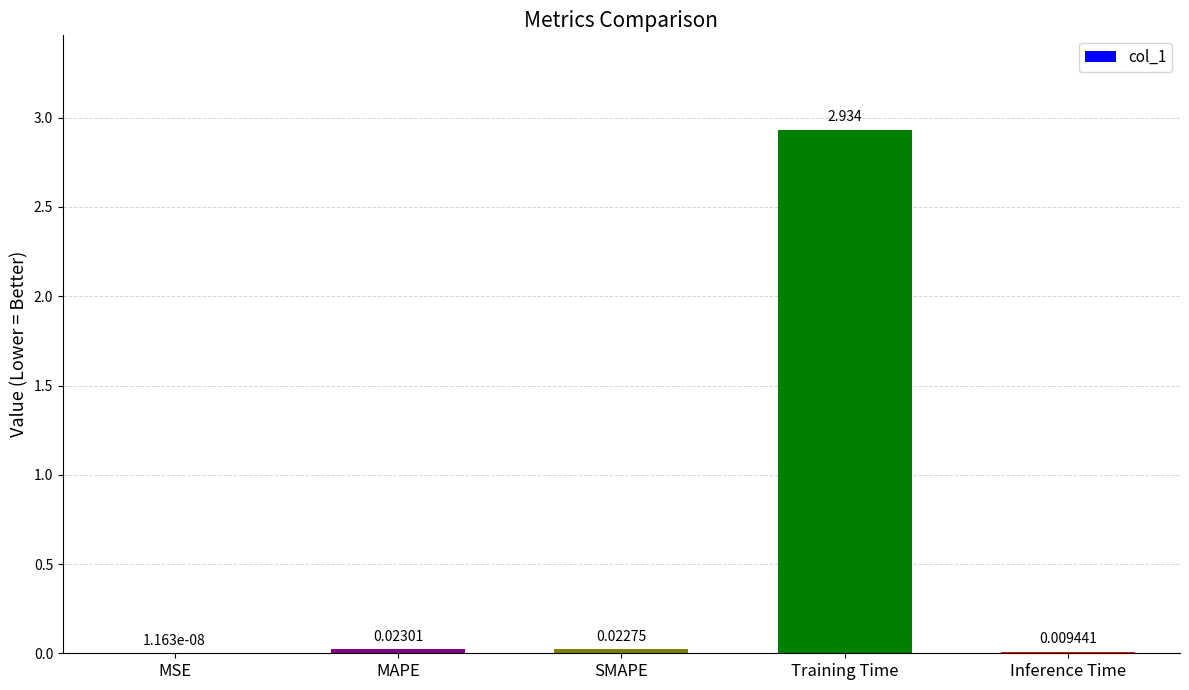

What is the average value?

0.6